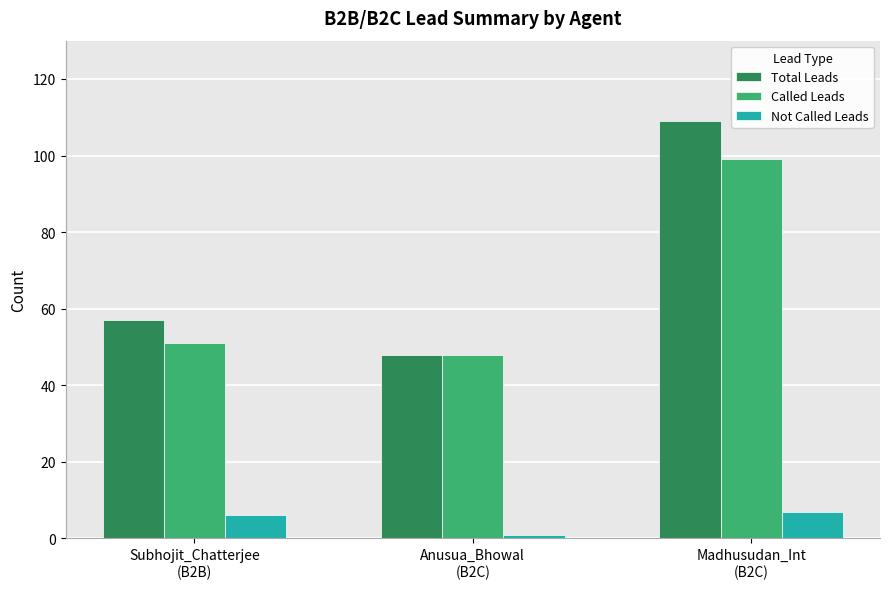

What is the label of the 1st bar from the left?

Subhojit_Chatterjee
(B2B)